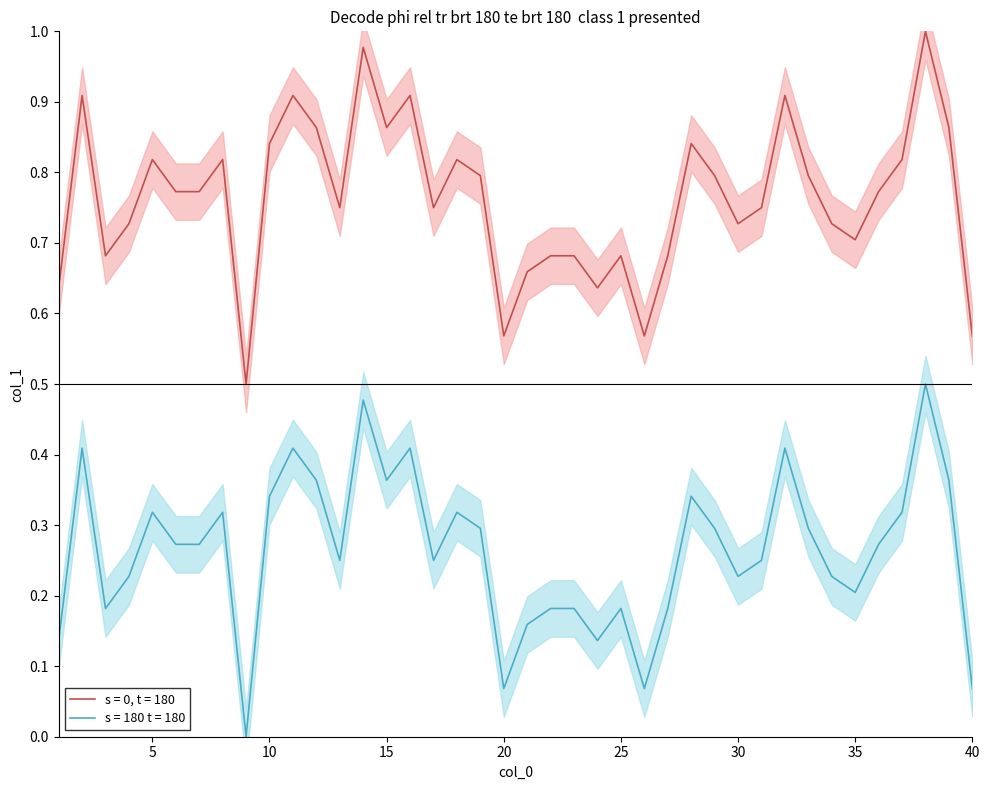

What is the change in value from 13 to 18?

+0.1